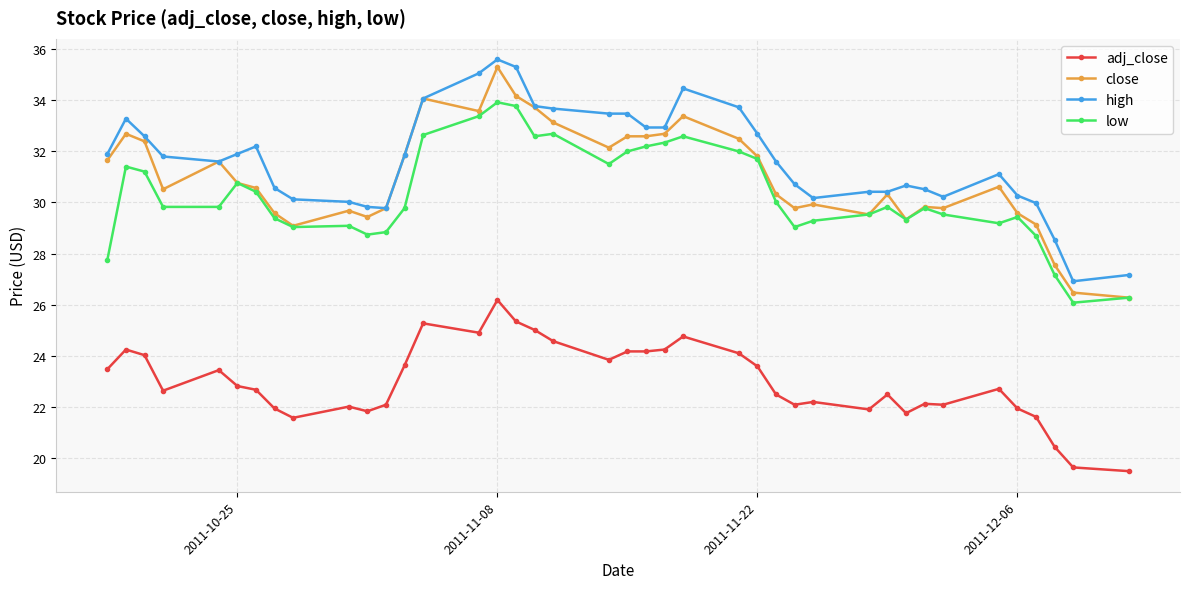

True or false: low and adj_close intersect in this chart.

False